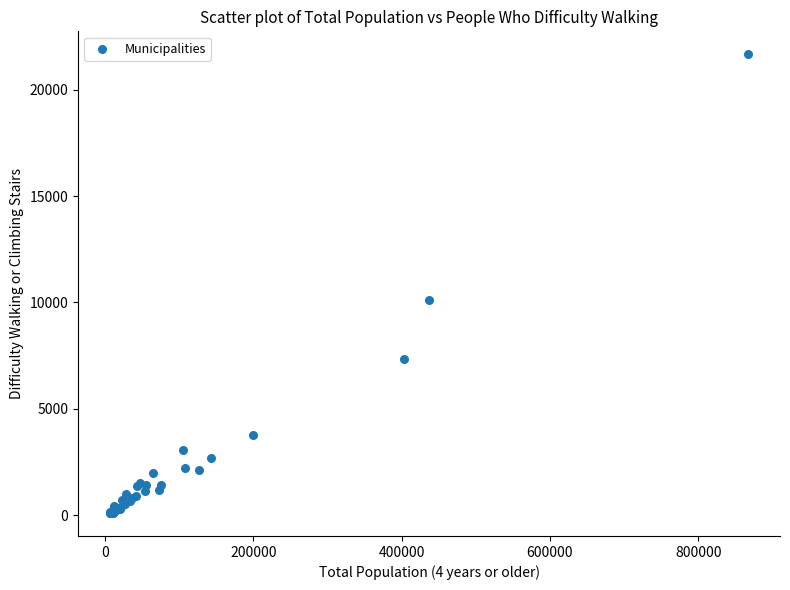

What Y value in the scatter plot is closest to 10883?

10110